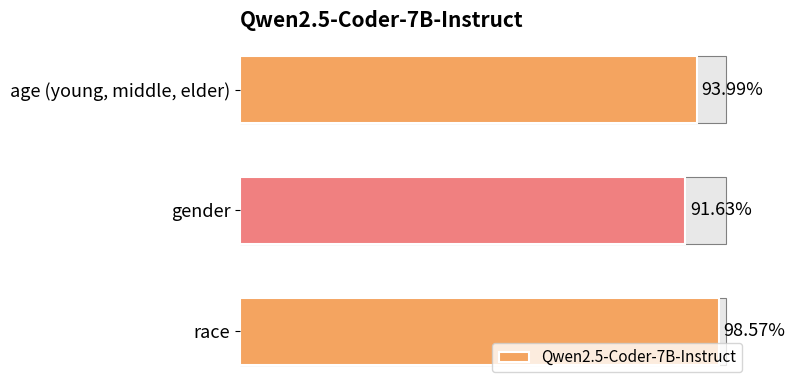

How many values are between 0 and 1?

3